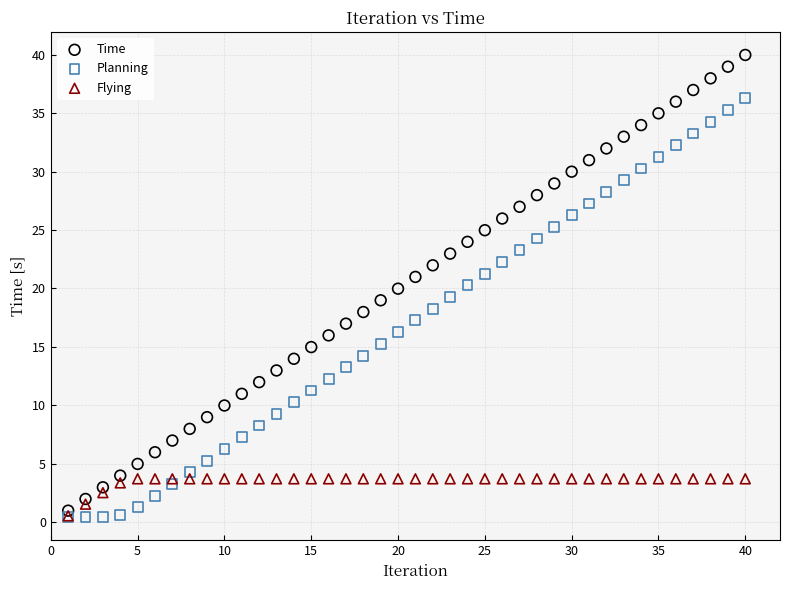

Which series has the widest spread of Y values?

Time